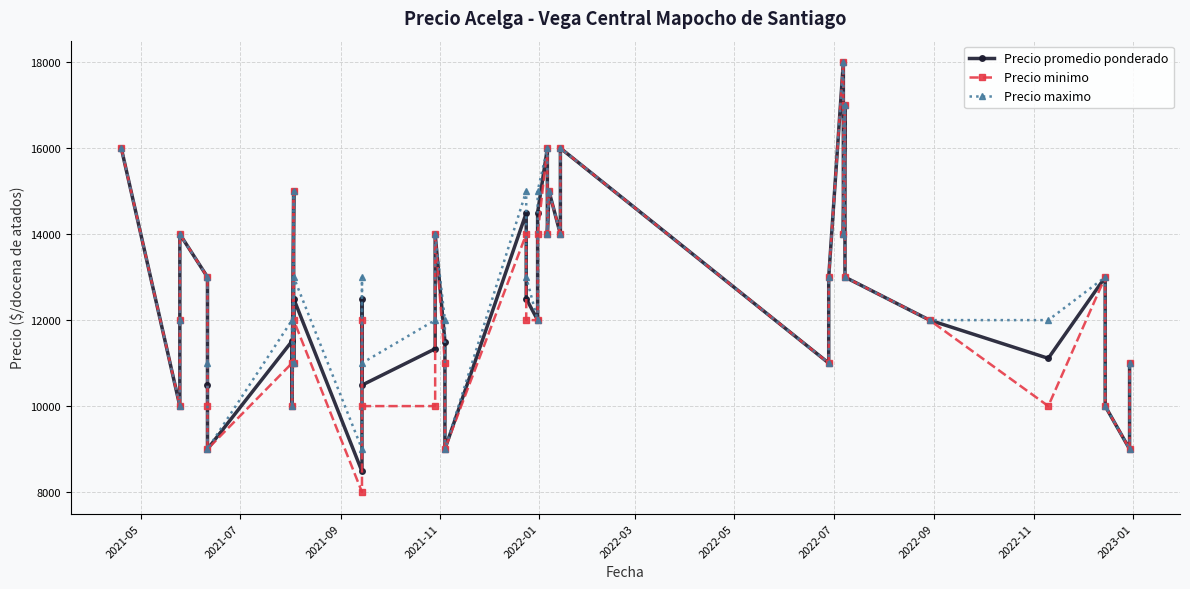

What are all the series names shown in the legend?

Precio promedio ponderado, Precio minimo, Precio maximo